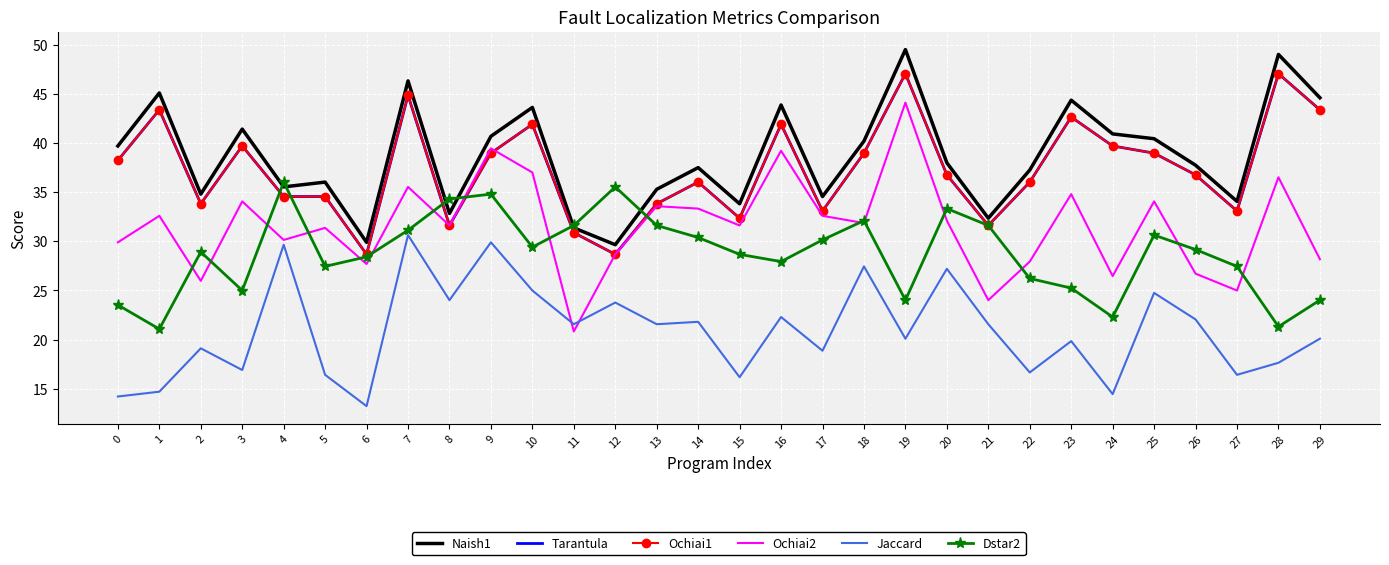

Which category has the lowest value across all series?

6